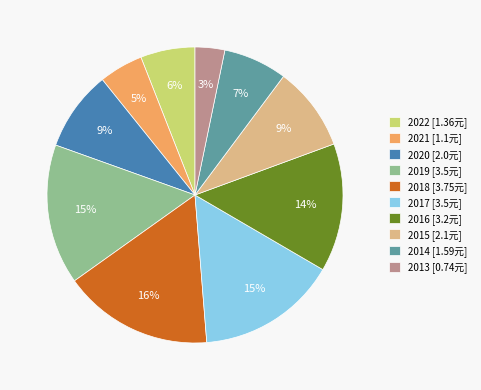

Does 2014 account for over 50% of the chart?

No